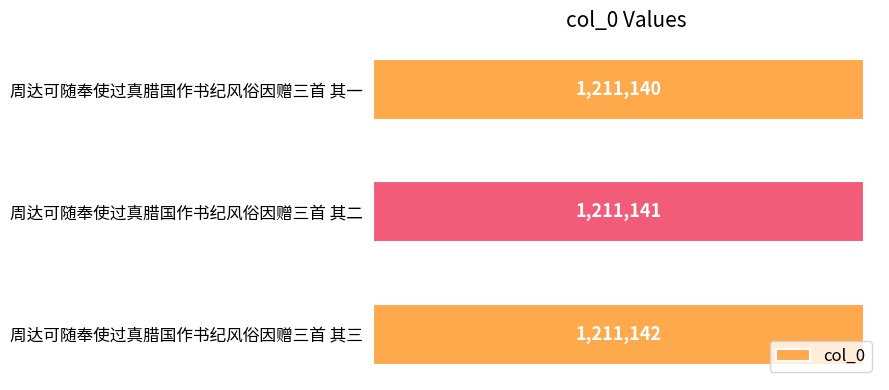

What is the greatest value displayed?

1211142